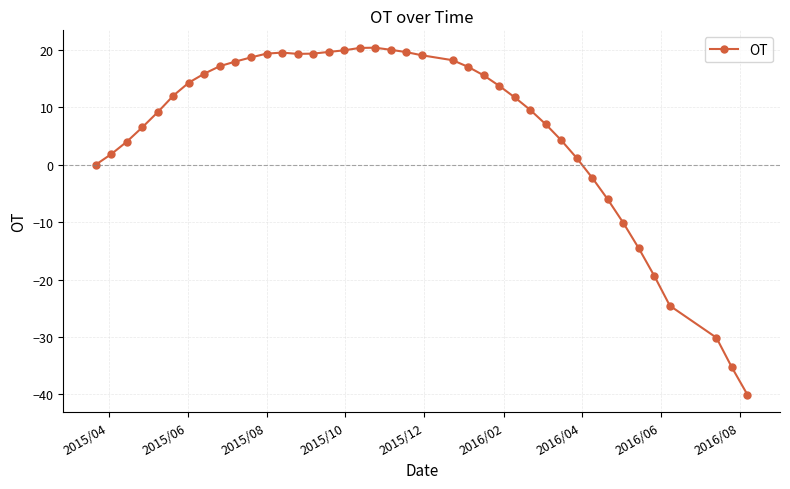

What is the difference between the maximum and minimum values?

60.5